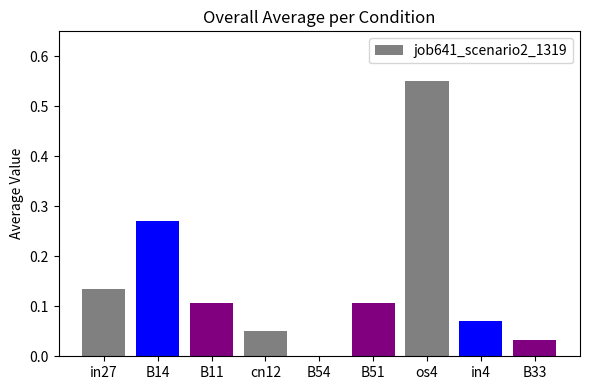

What is the sum of all values?

1.3